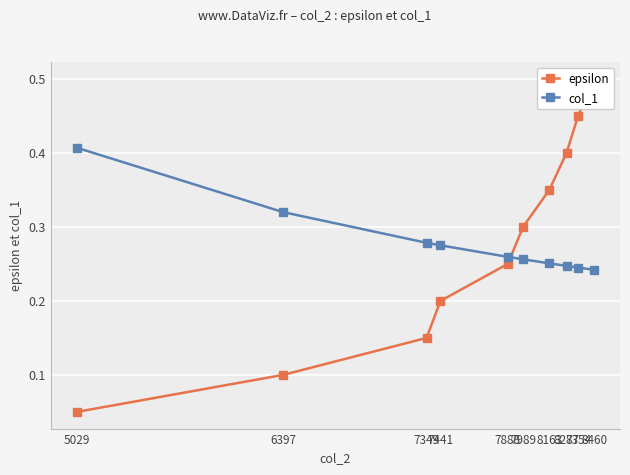

What value does the epsilon series have at 7441?

0.2